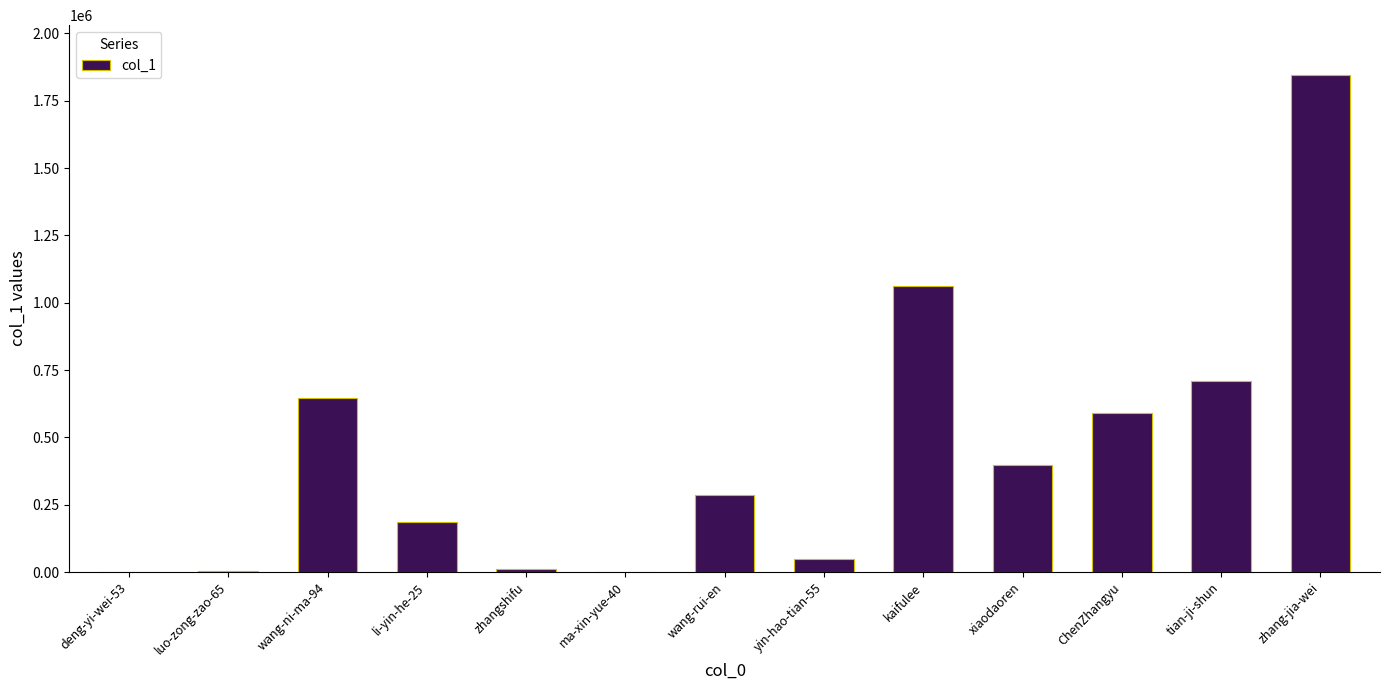

Does the chart contain stacked bars?

No